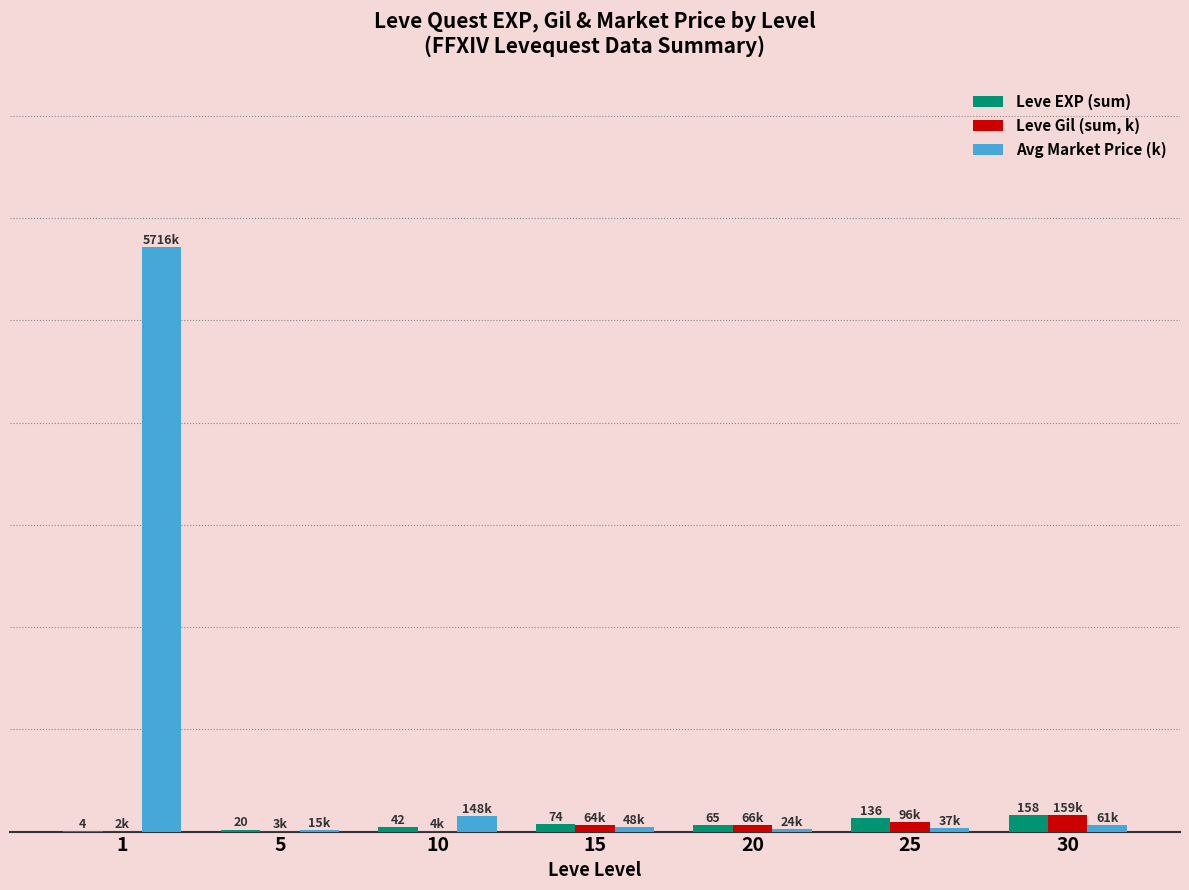

What are all the series names shown in the legend?

Leve EXP (sum), Leve Gil (sum, k), Avg Market Price (k)